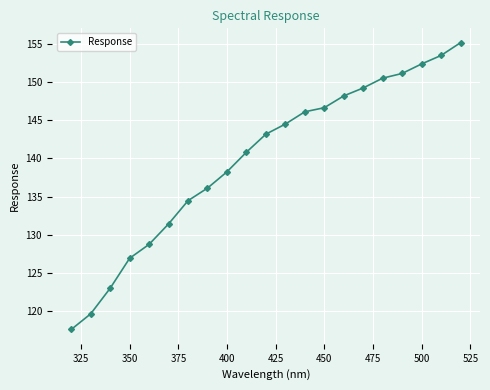

What is the value of the 4th point from the left?

126.9